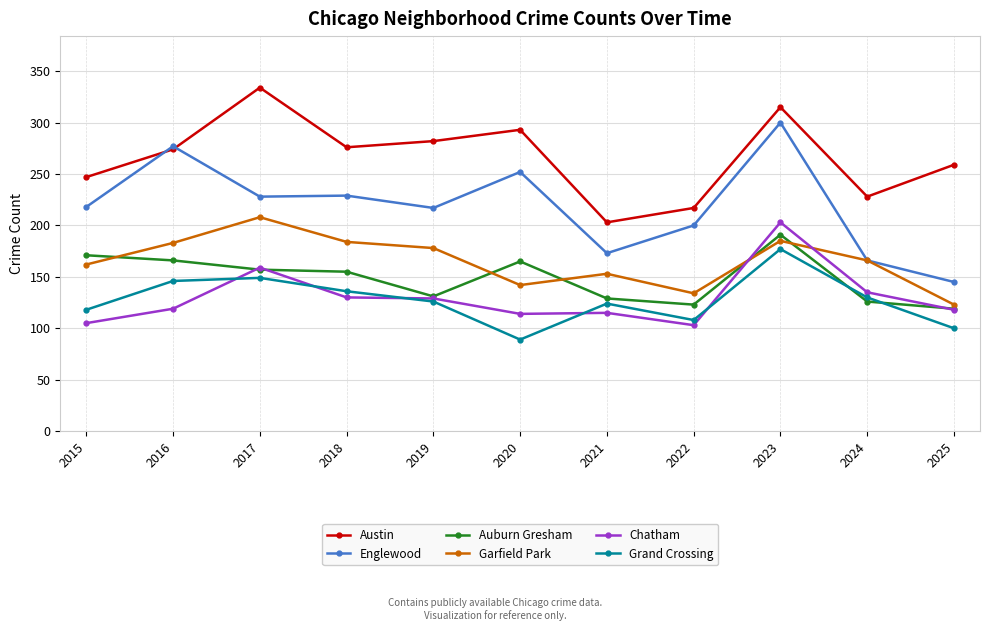

What are all the series names shown in the legend?

Austin, Englewood, Auburn Gresham, Garfield Park, Chatham, Grand Crossing